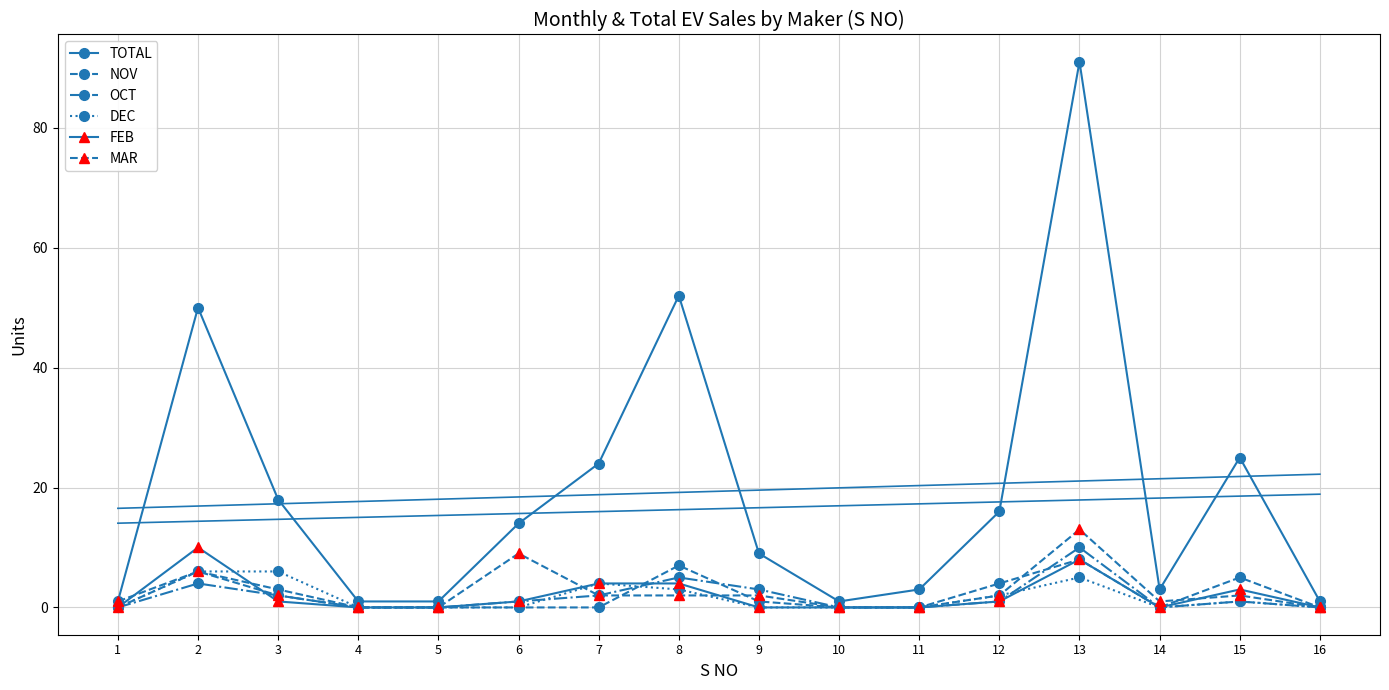

Count the OCT values in the range 0 to 3.

13